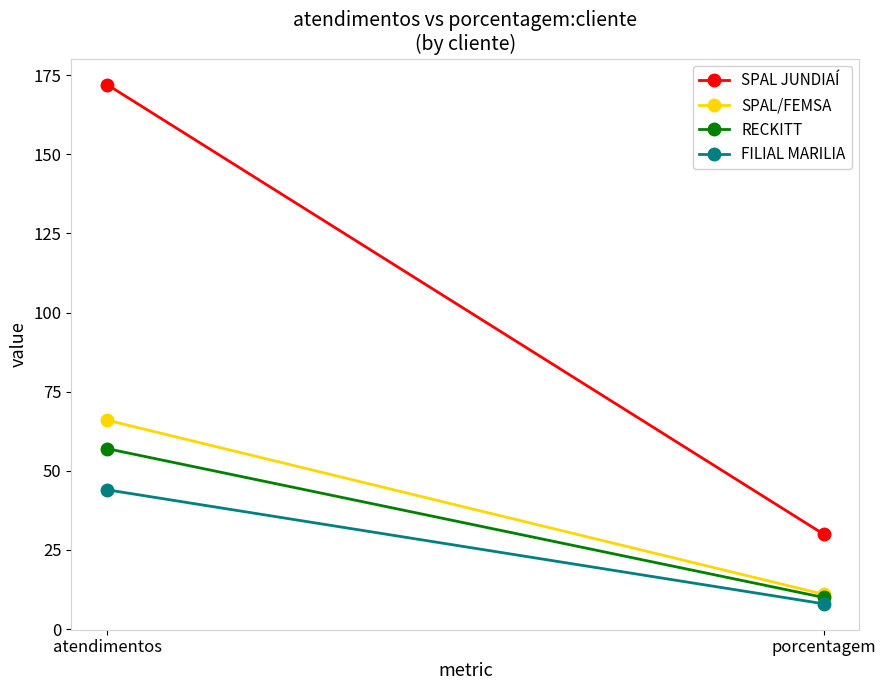

What is the sum of all RECKITT values?

67